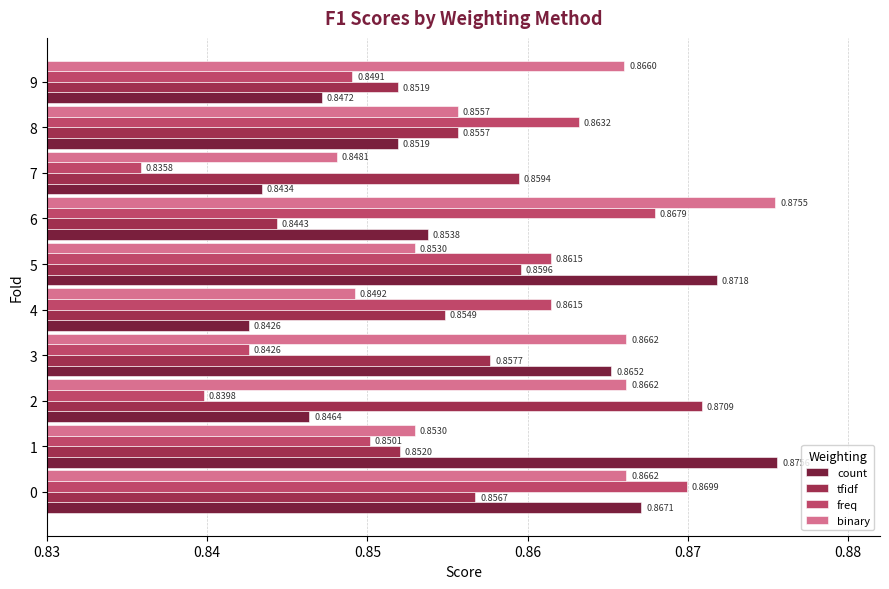

Which series has the largest total across all categories?

binary